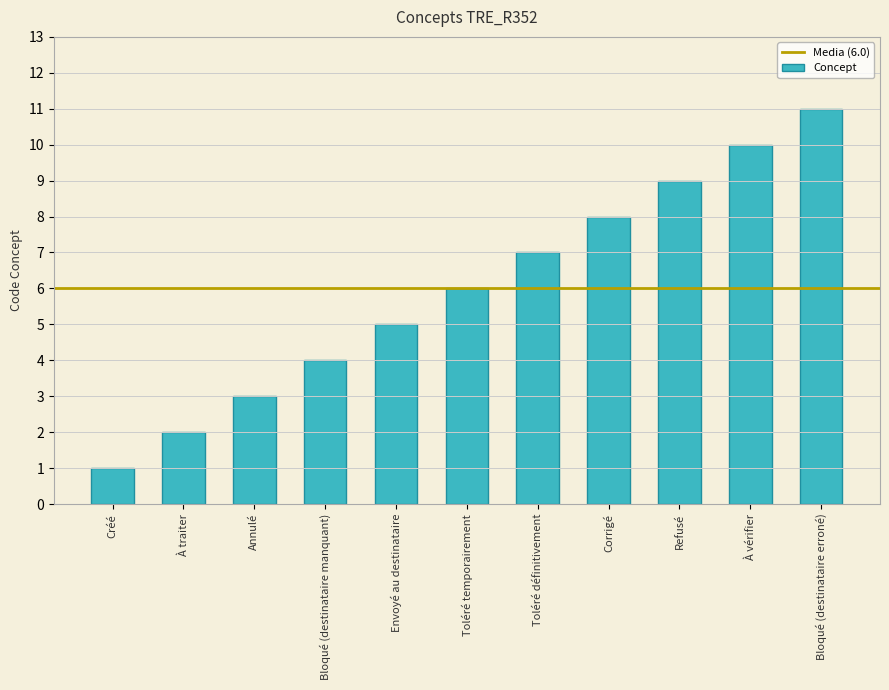

What is the change in value from À traiter to Envoyé au destinataire?

+3